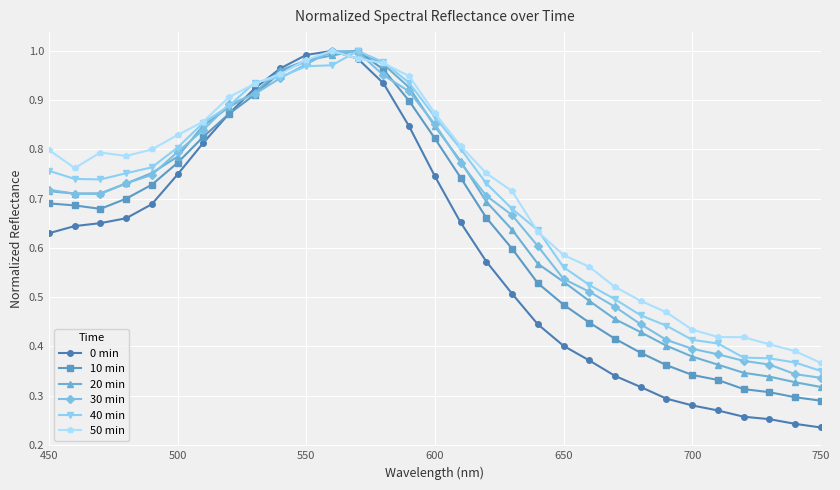

Which series has the largest range (max minus min)?

0 min